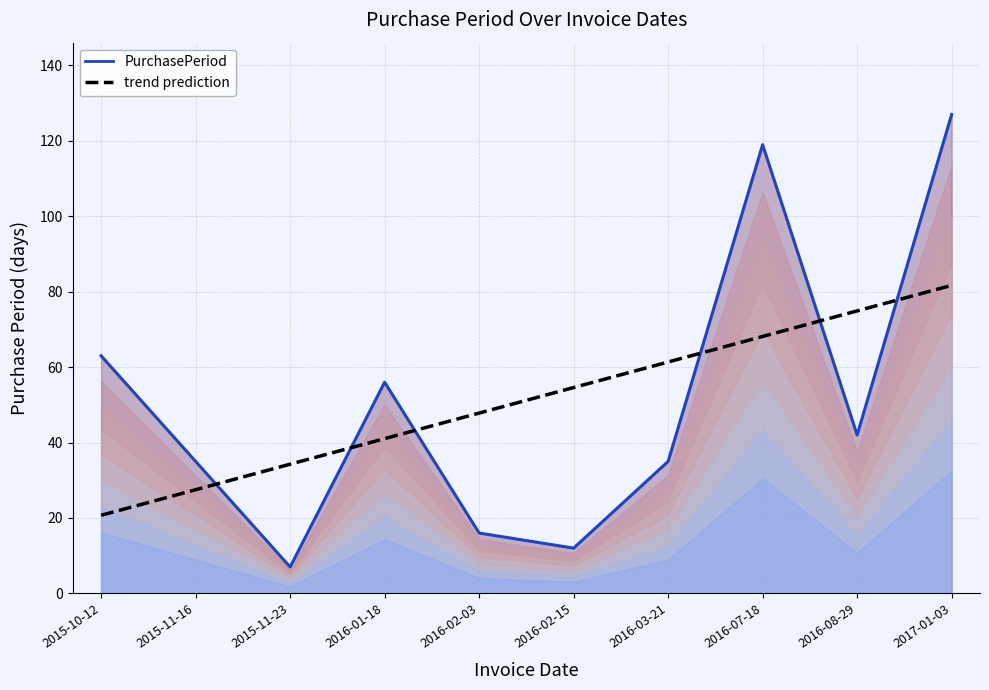

Rank the series by their maximum value, from highest to lowest.

PurchasePeriod, trend prediction